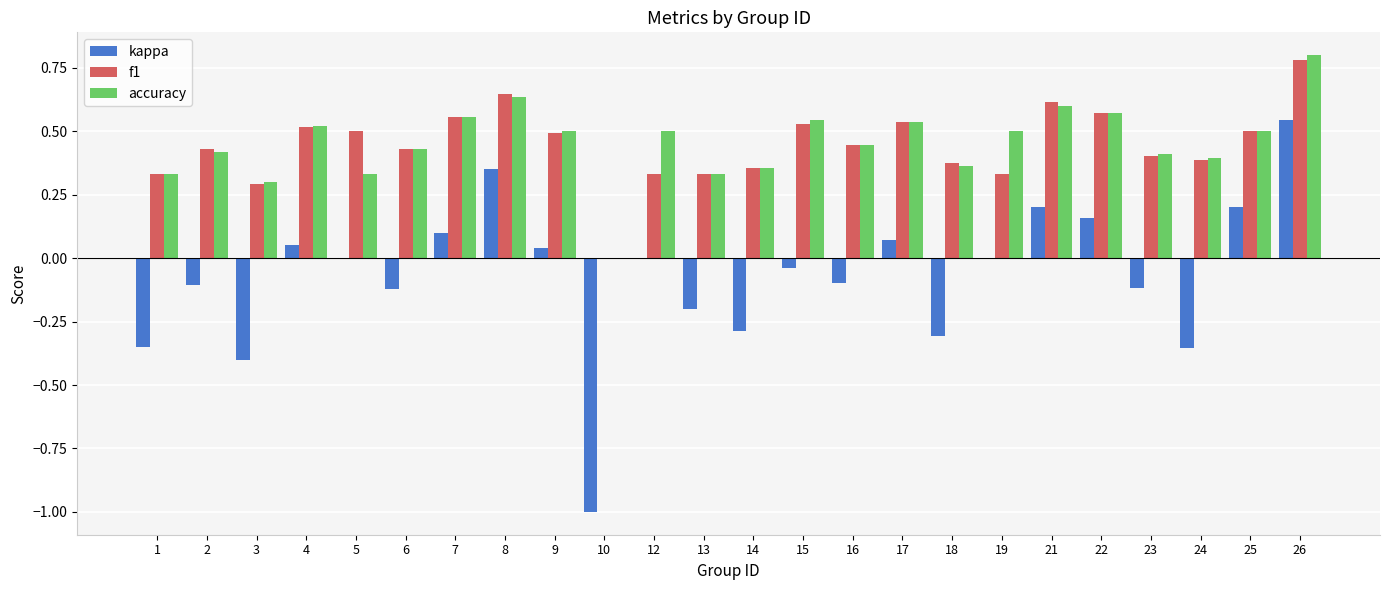

True or false: kappa has a value of 0.2 at 25.

True